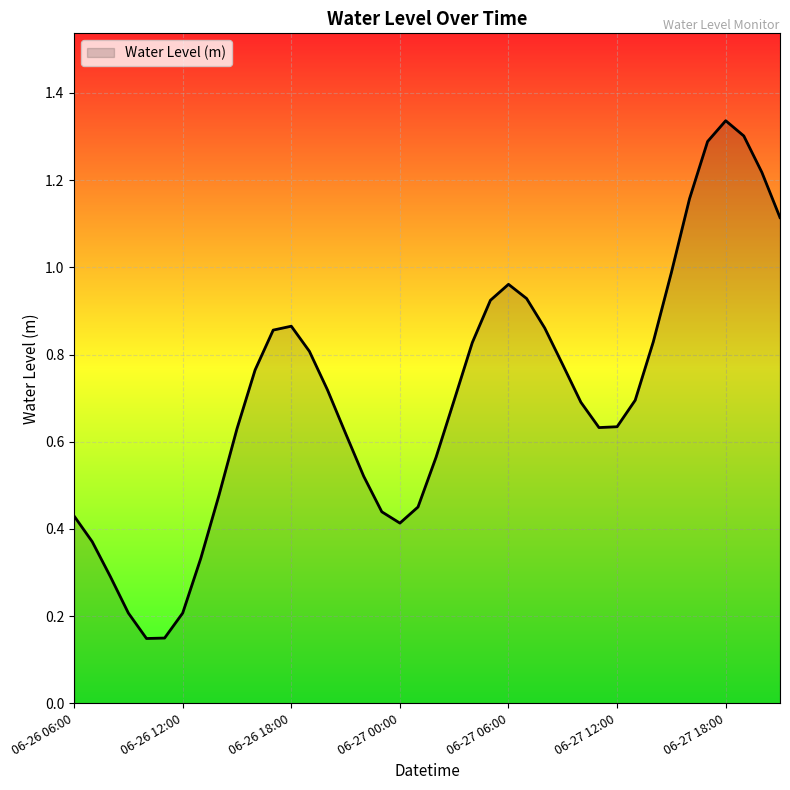

What is the label of the 36th point from the left?

06-27 17:00